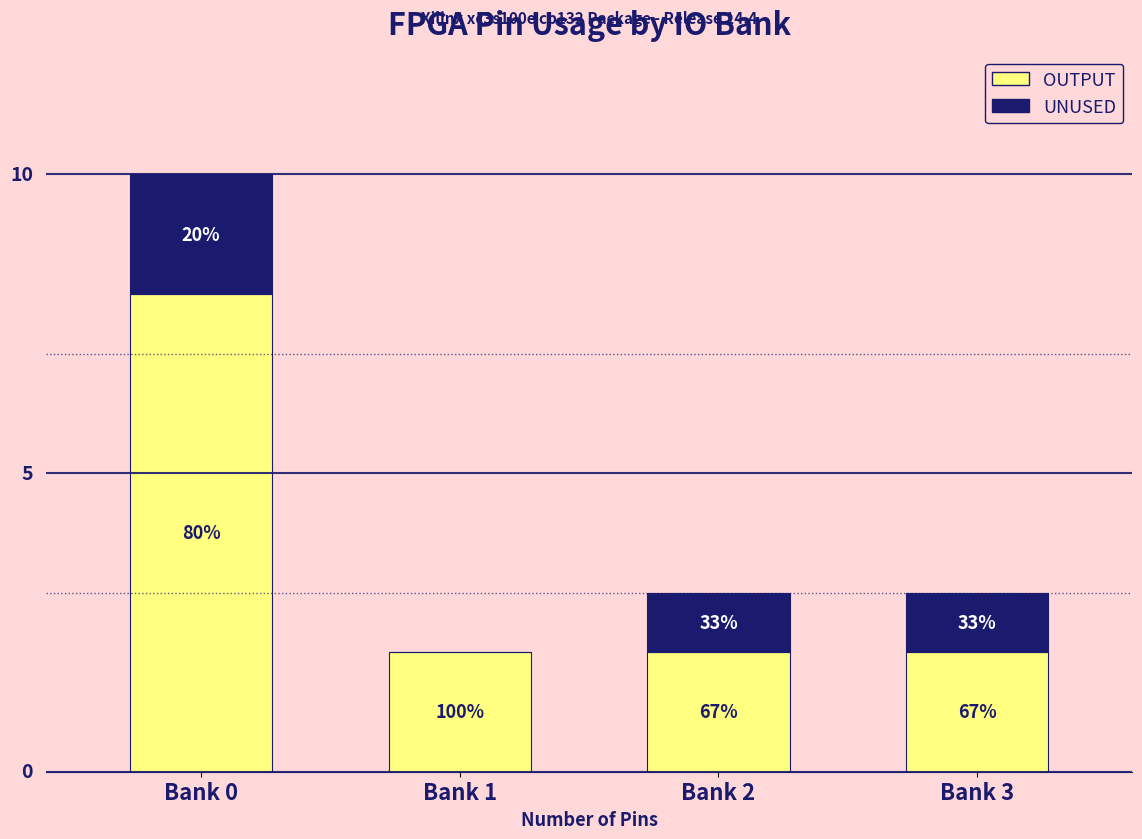

Are the bars horizontal?

No